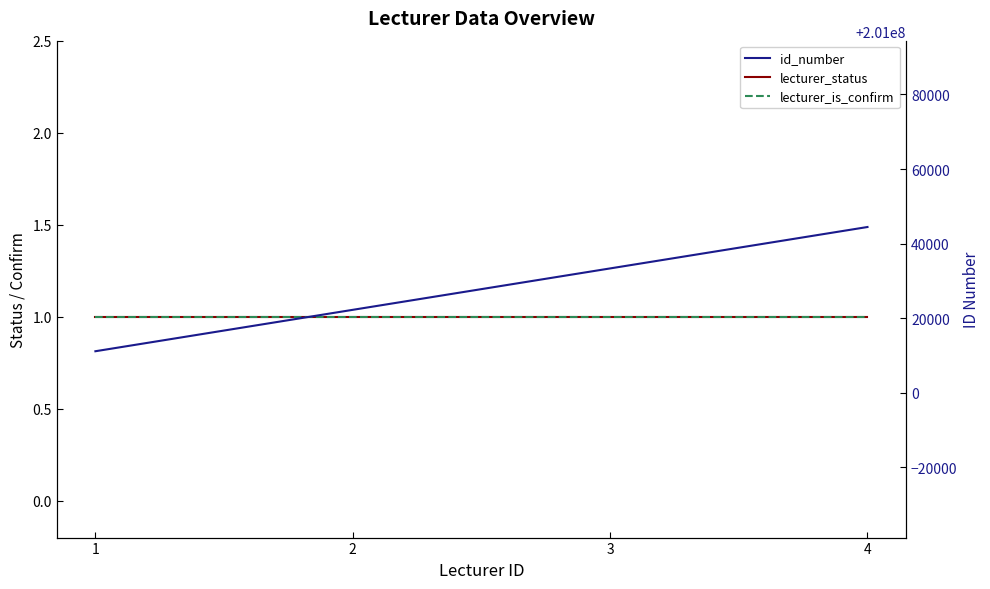

Does the chart have visible grid lines?

No